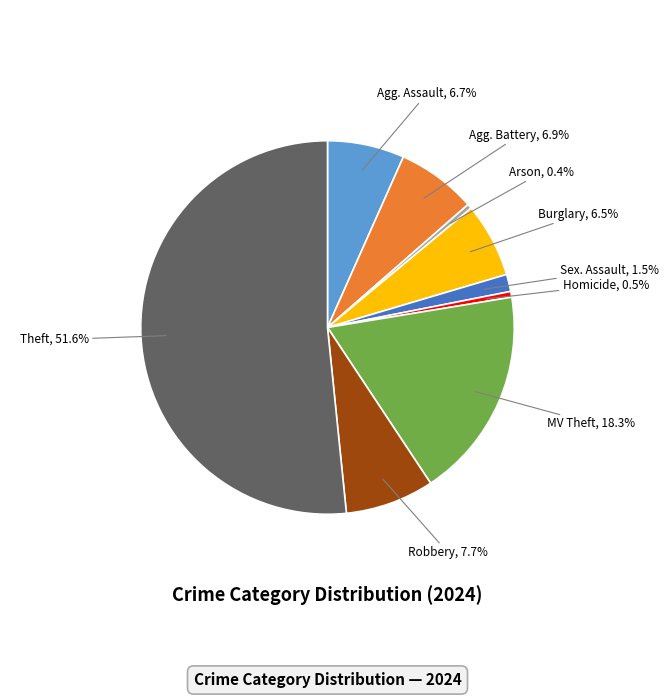

Is there a majority slice in this chart?

Yes